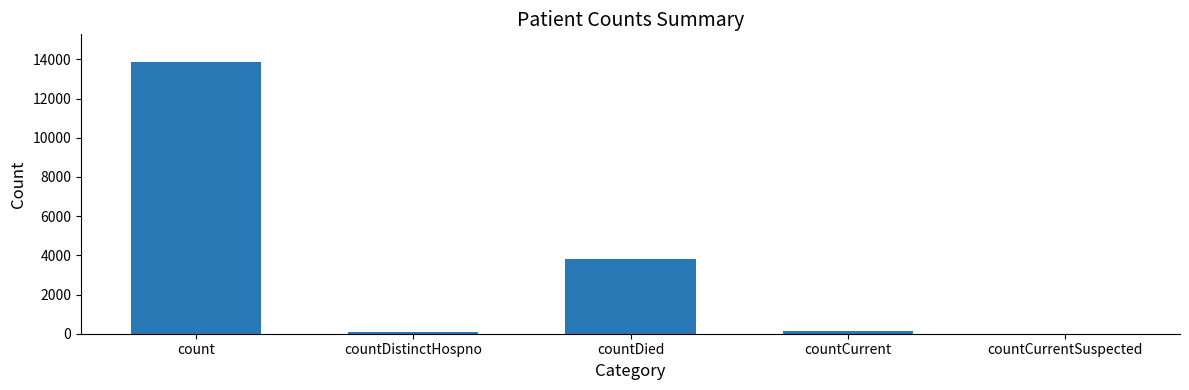

How many data points does each series have?

5